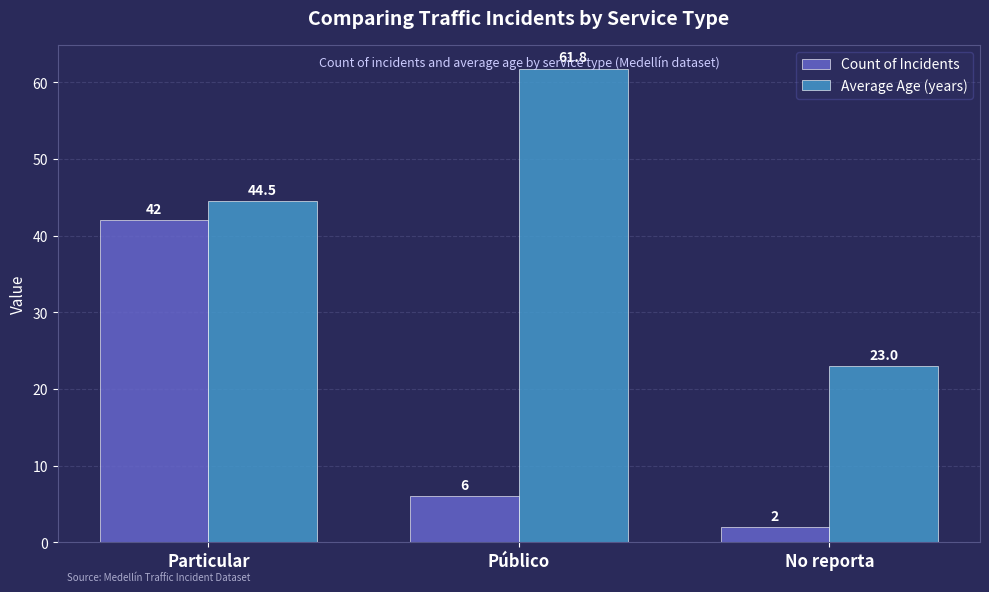

Does the chart contain stacked bars?

No